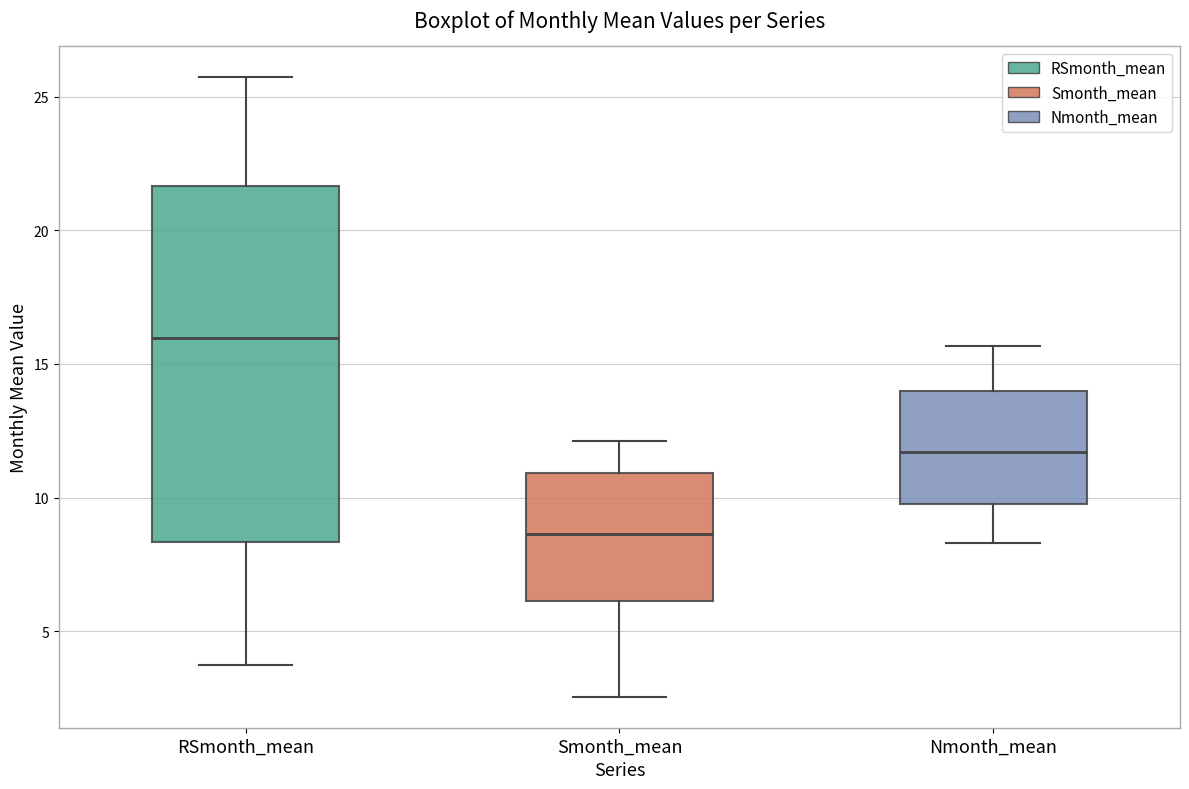

Reading left to right, read every box against the y-axis: the position of its median line, the range the box covers, and the ends of its whiskers. The values are not printed on the chart, so give them approximately, as read against the axis.

RSmonth_mean: median 16.0, box 8.5 to 21.5, whiskers 3.5 to 25.5
Smonth_mean: median 8.5, box 6.0 to 11.0, whiskers 2.5 to 12.0
Nmonth_mean: median 11.5, box 10.0 to 14.0, whiskers 8.5 to 15.5